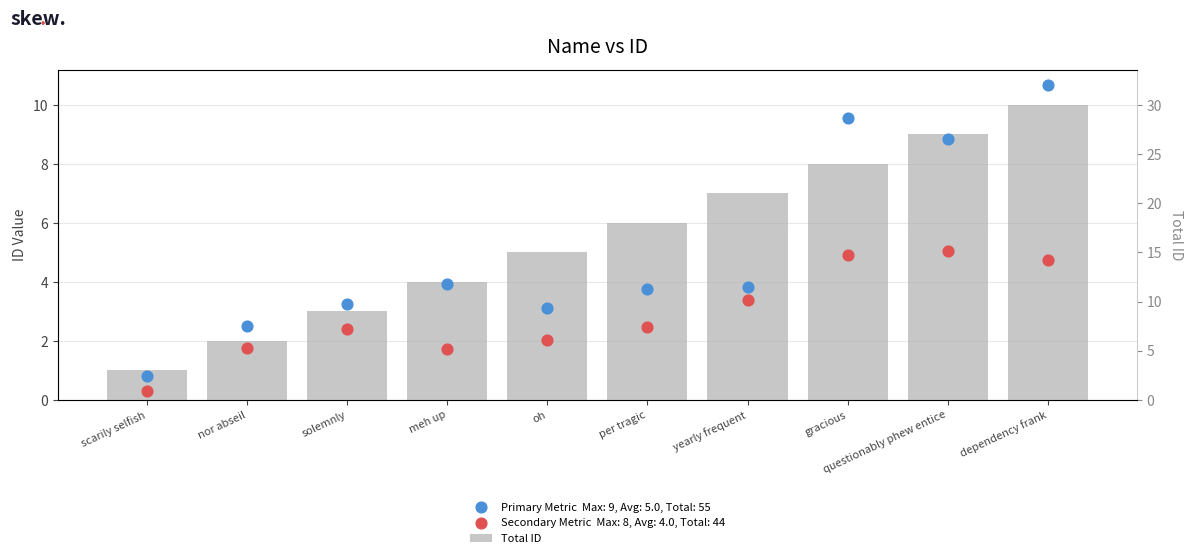

What is the ratio of the value at oh to the value at solemnly?

1.7